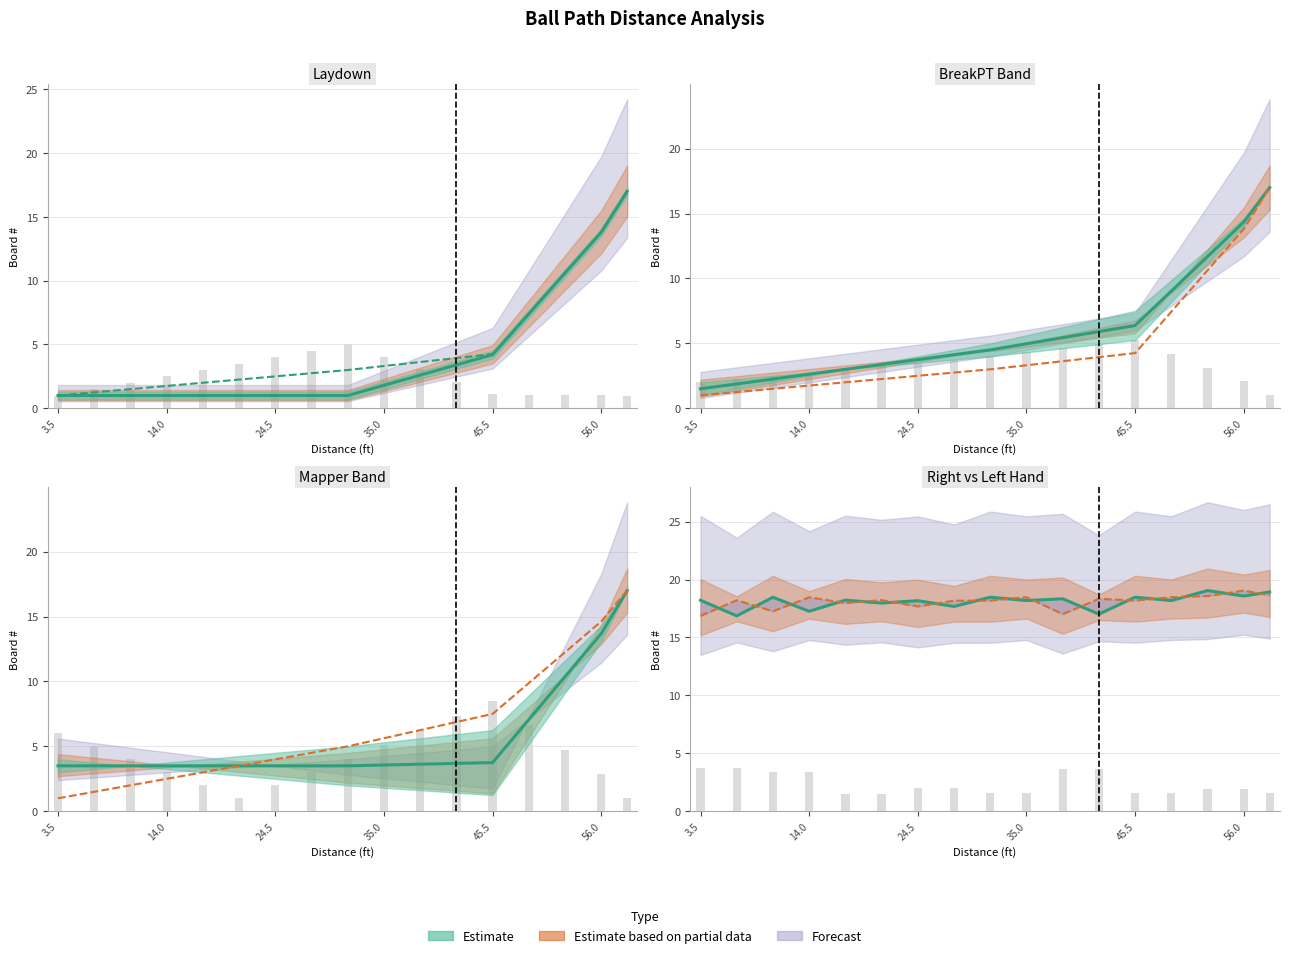

Which has a higher value, 21.0 or 56.0?

56.0